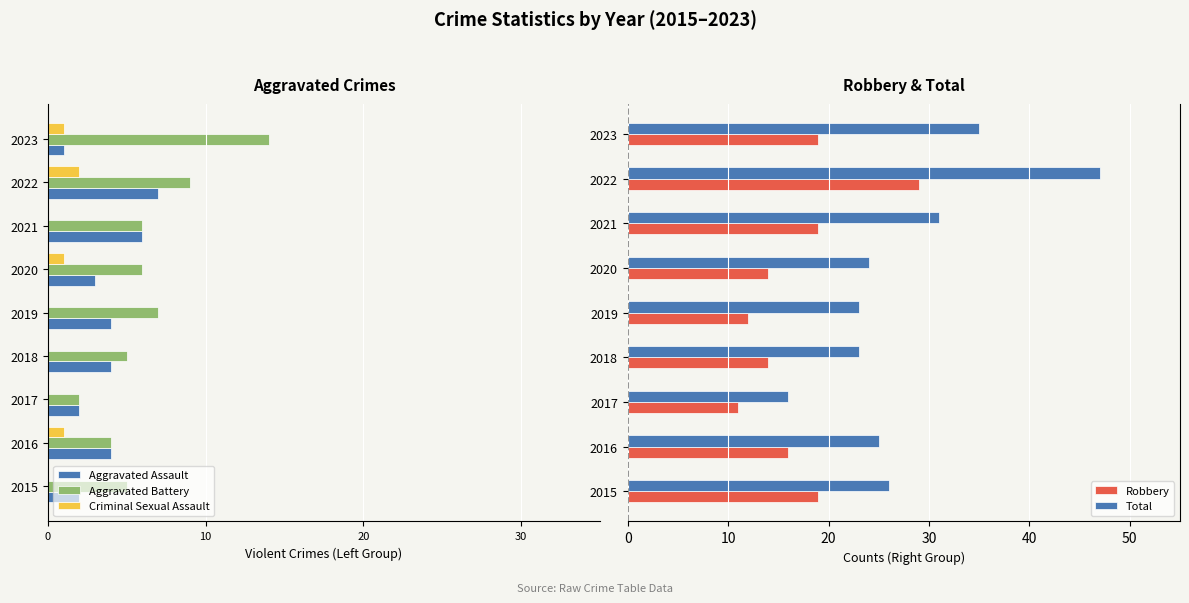

Is the value of Robbery at 2019 greater than the value of Total at 2019?

No